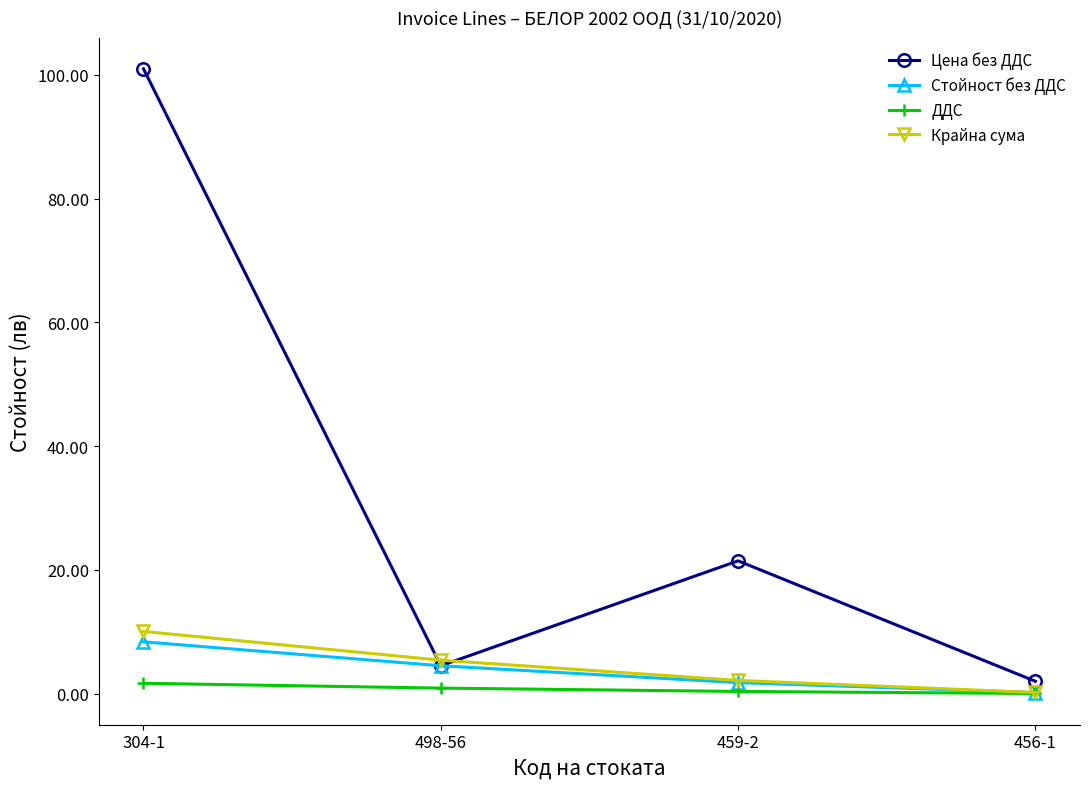

What is the lowest value of the Крайна сума series?

0.2